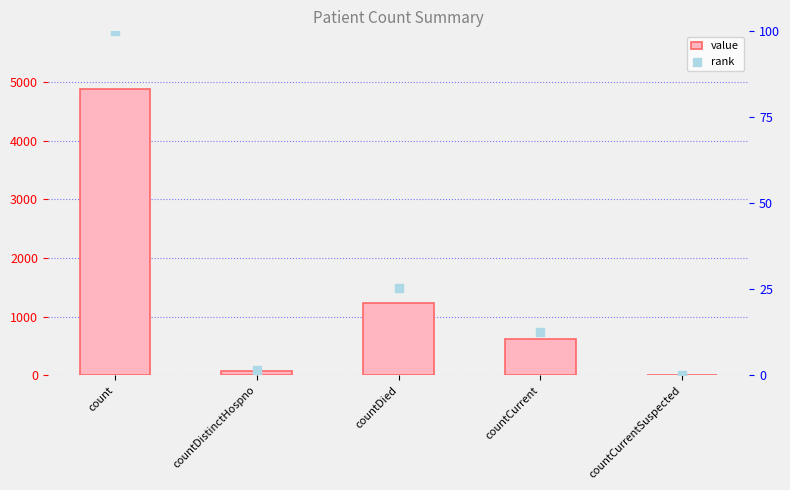

At how many categories does at least one series exceed 1849?

1